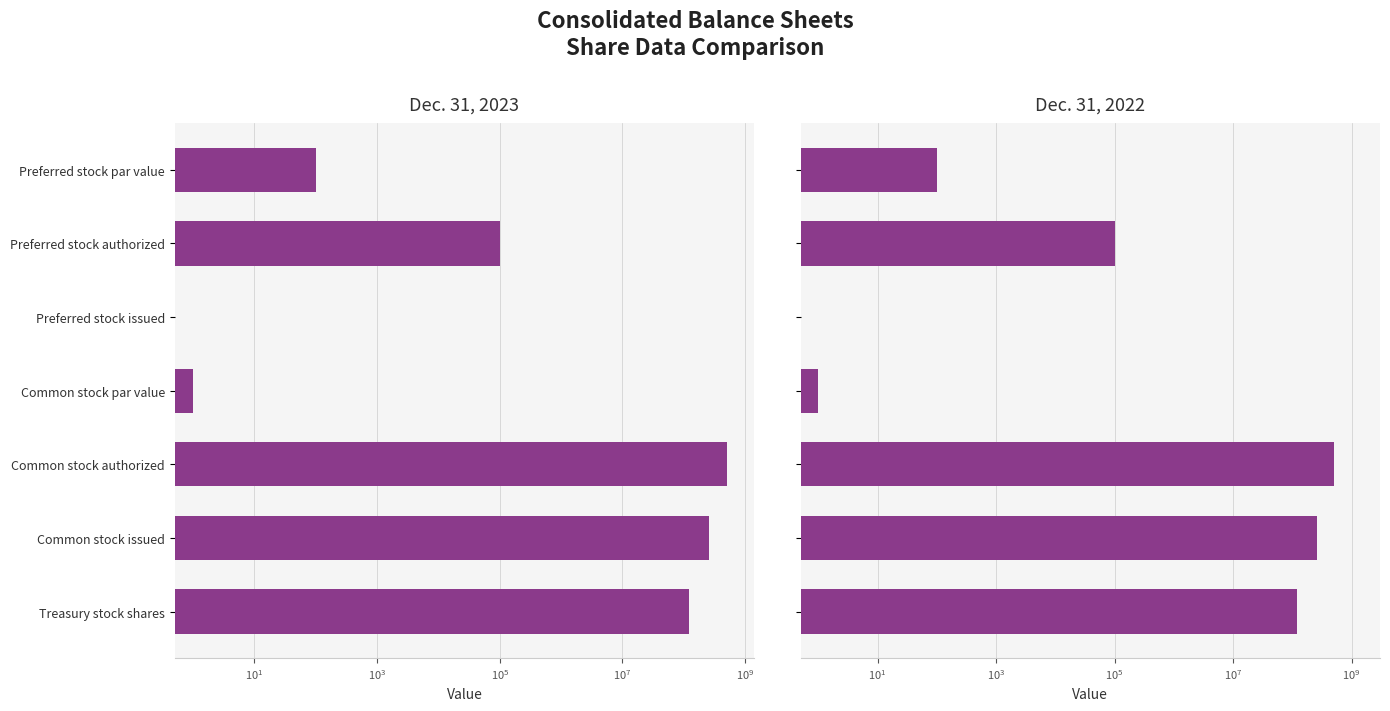

Reading left to right, what are all the values shown in this chart?

Dec. 31, 2023: 100.0	100000.0	0.5	1.0	500000000.0	259841534.0	119945271.0
Dec. 31, 2022: 100.0	100000.0	0.5	1.0	500000000.0	259643756.0	119945271.0